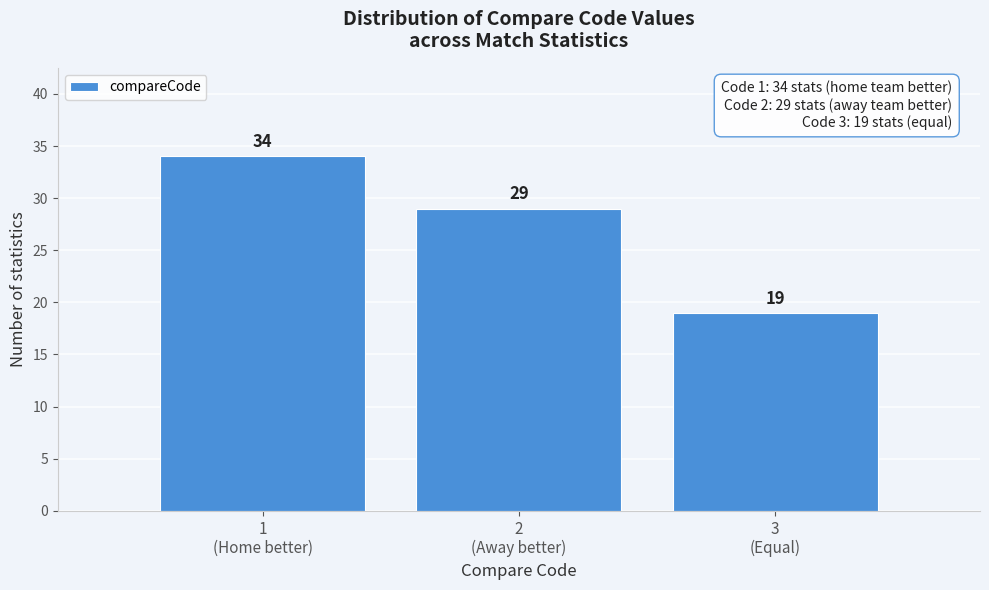

Reading right to left, what are all the values shown in this chart?

19	29	34